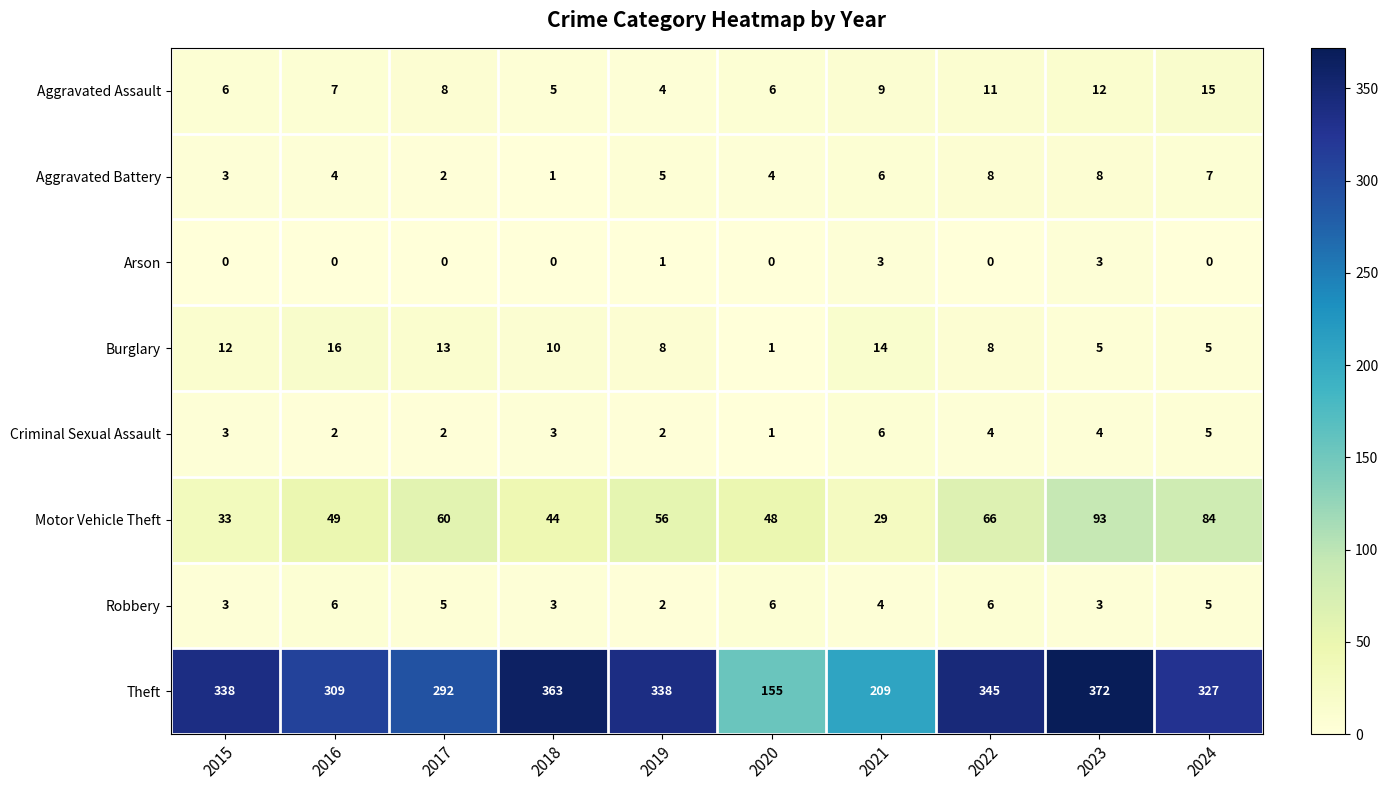

How many data points does each series have?

10